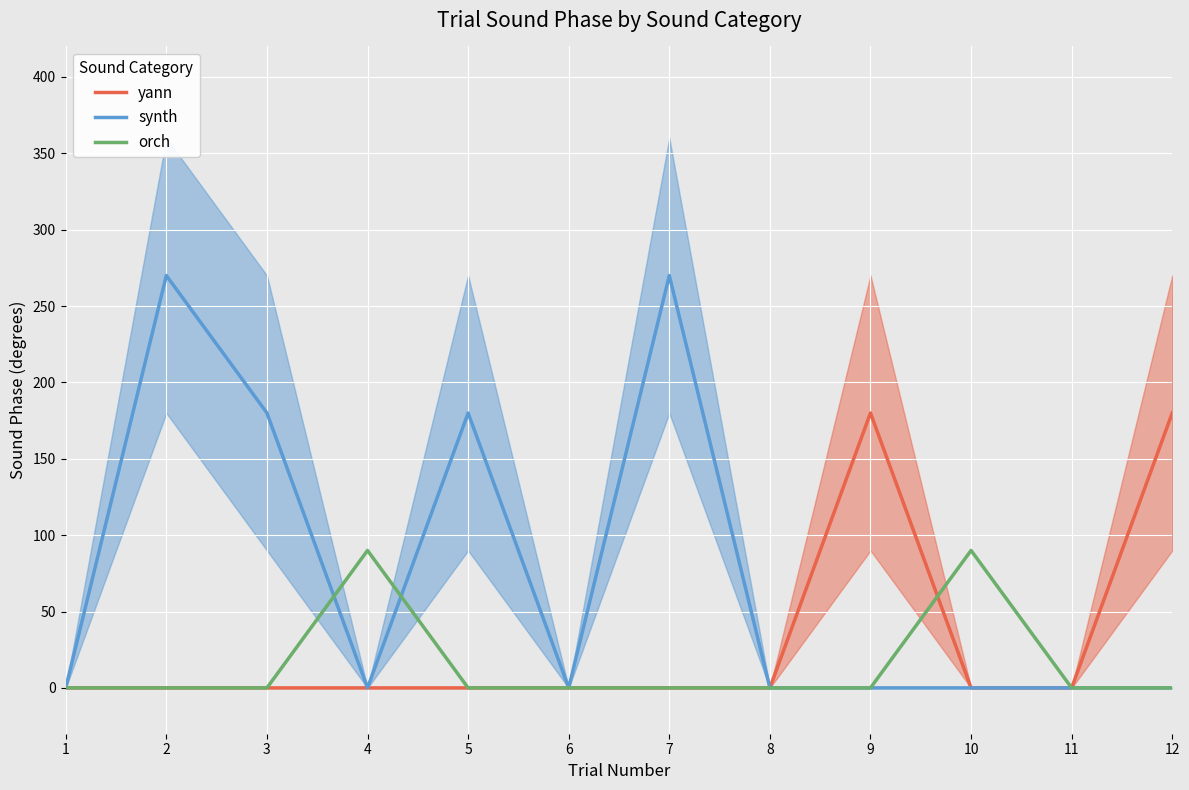

Reading left to right, extract all data points from this chart.

yann: 0	0	0	0	0	0	0	0	180	0	0	180
synth: 0	270	180	0	180	0	270	0	0	0	0	0
orch: 0	0	0	90	0	0	0	0	0	90	0	0